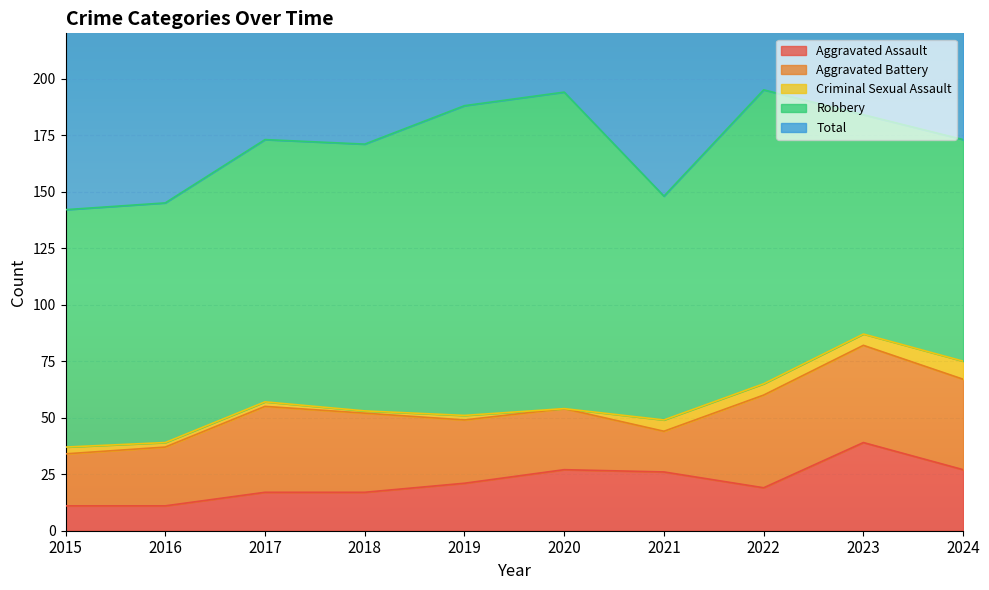

Which label corresponds to the smallest value in the chart?

2020